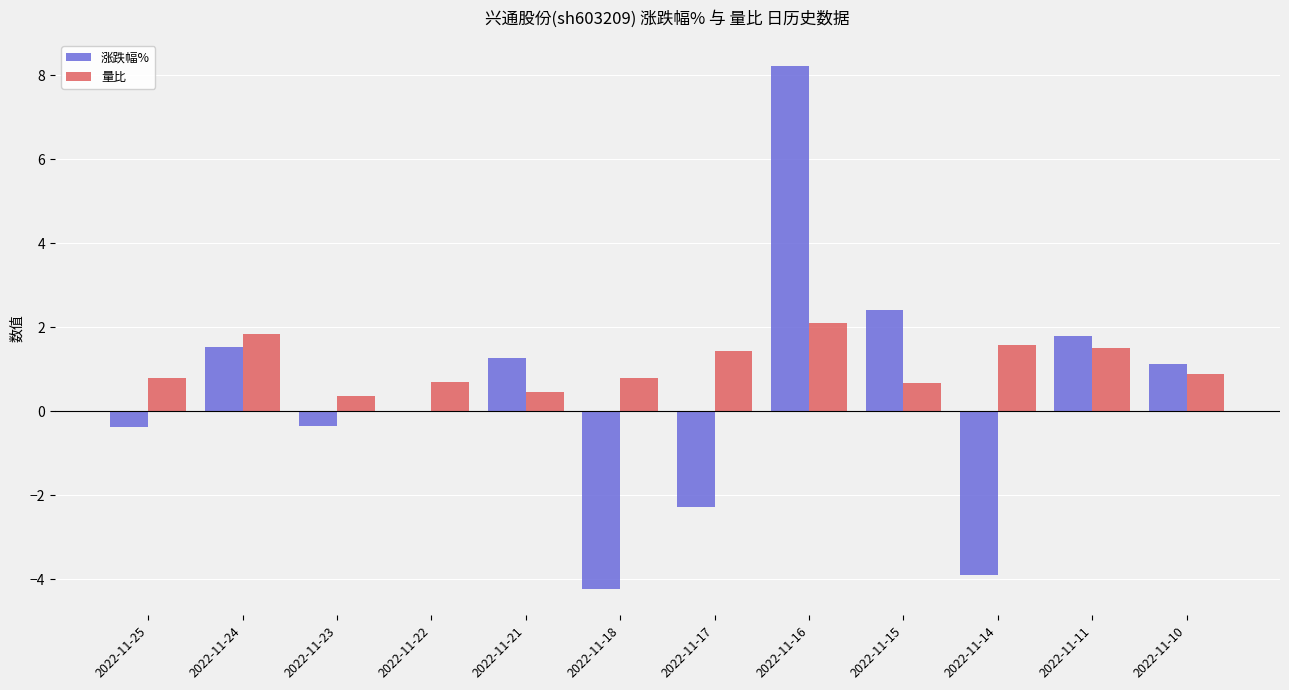

What is the highest value of the 涨跌幅% series?

8.2